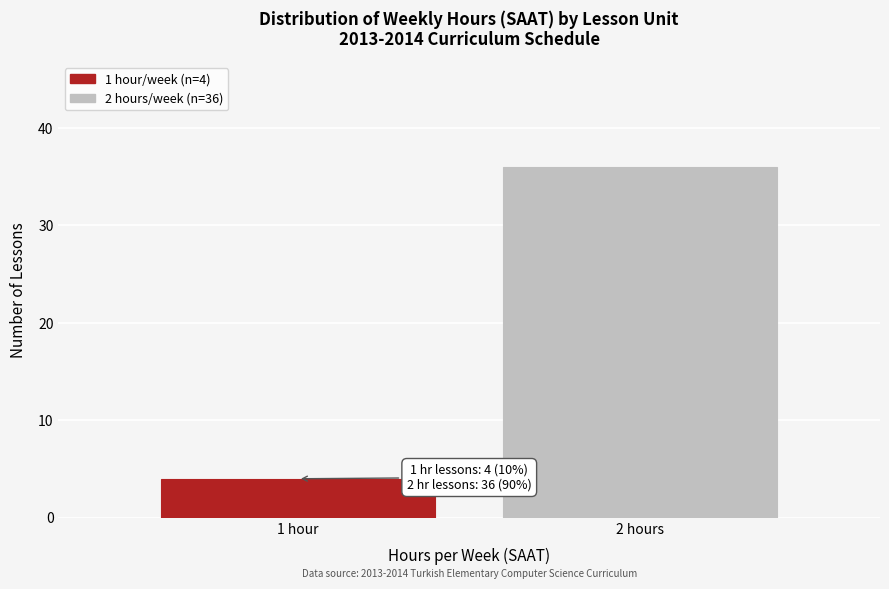

Reading left to right, transcribe all the data shown in this chart.

1 hour=4	2 hours=36